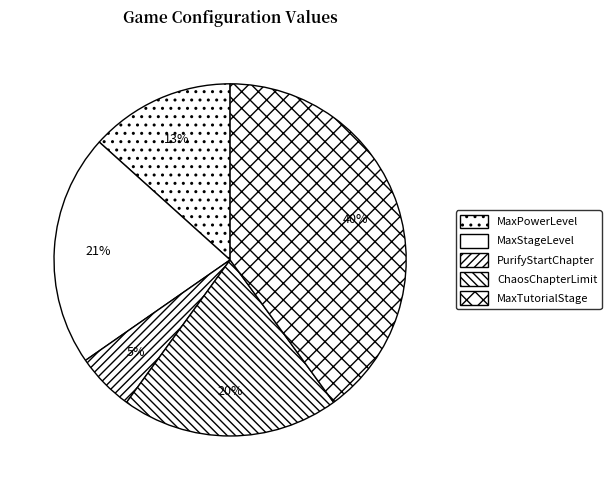

Which category has the biggest portion of the pie?

MaxTutorialStage